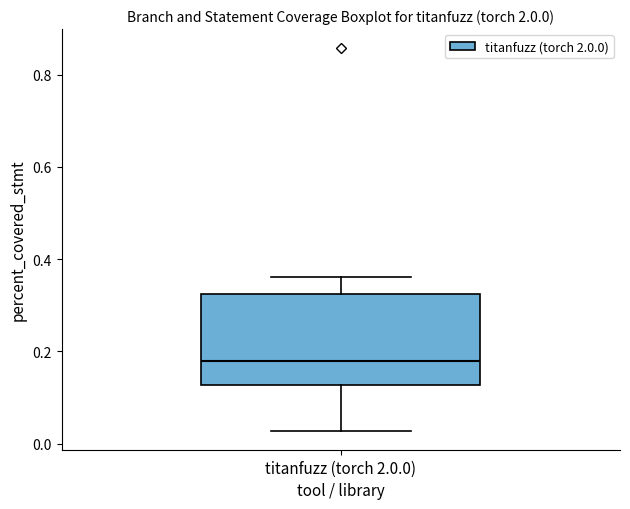

Read this box plot against the y-axis: the position of the median line, the range covered by the box, and the ends of both whiskers. The values are not printed on the chart, so give them approximately, as read against the axis.

median 0.18, box 0.12 to 0.32, whiskers 0.02 to 0.36